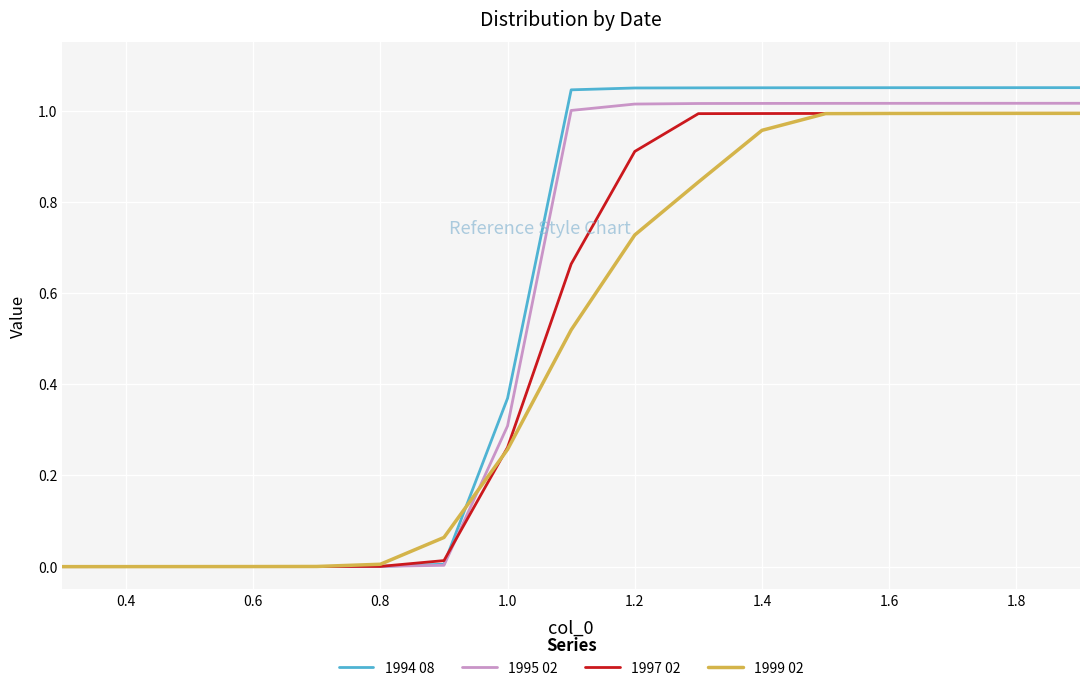

At how many categories does at least one series exceed 1?

9